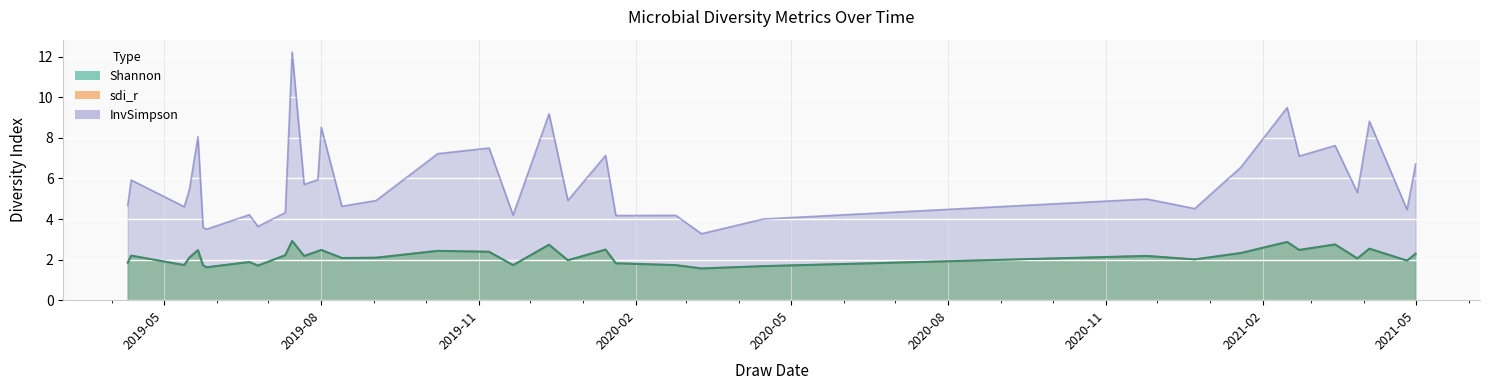

What is the label of the 18th point from the left?

2019-11-07